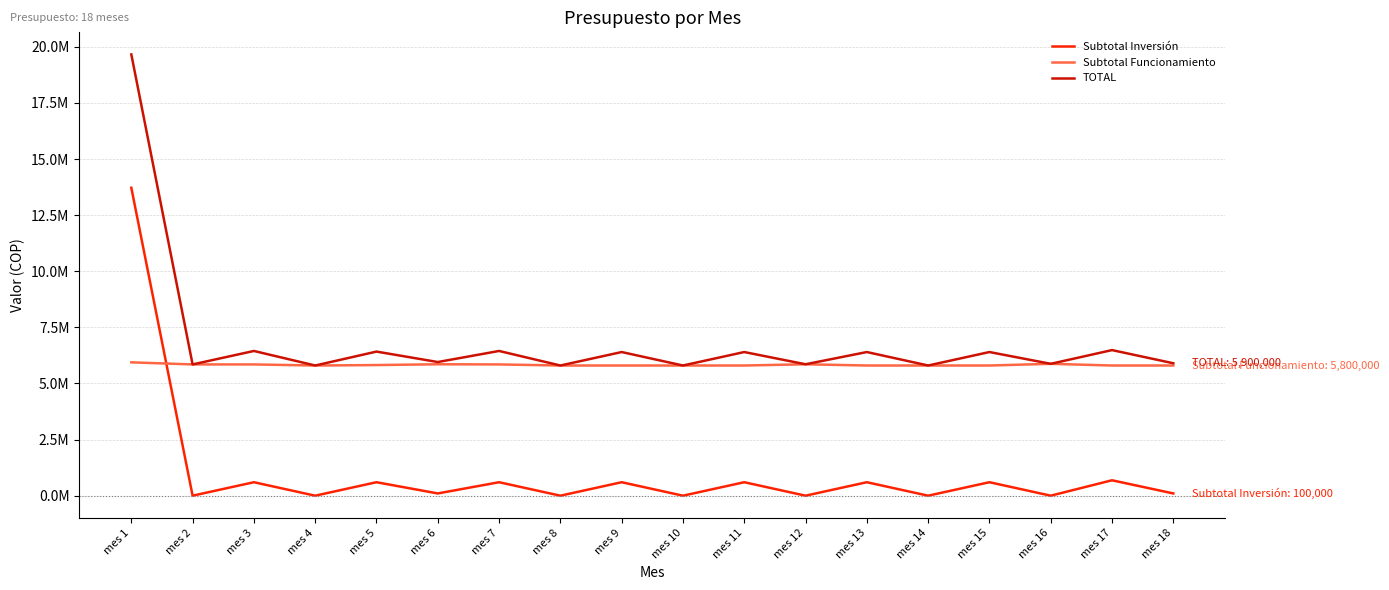

Is this an area chart (filled region under the line)?

No